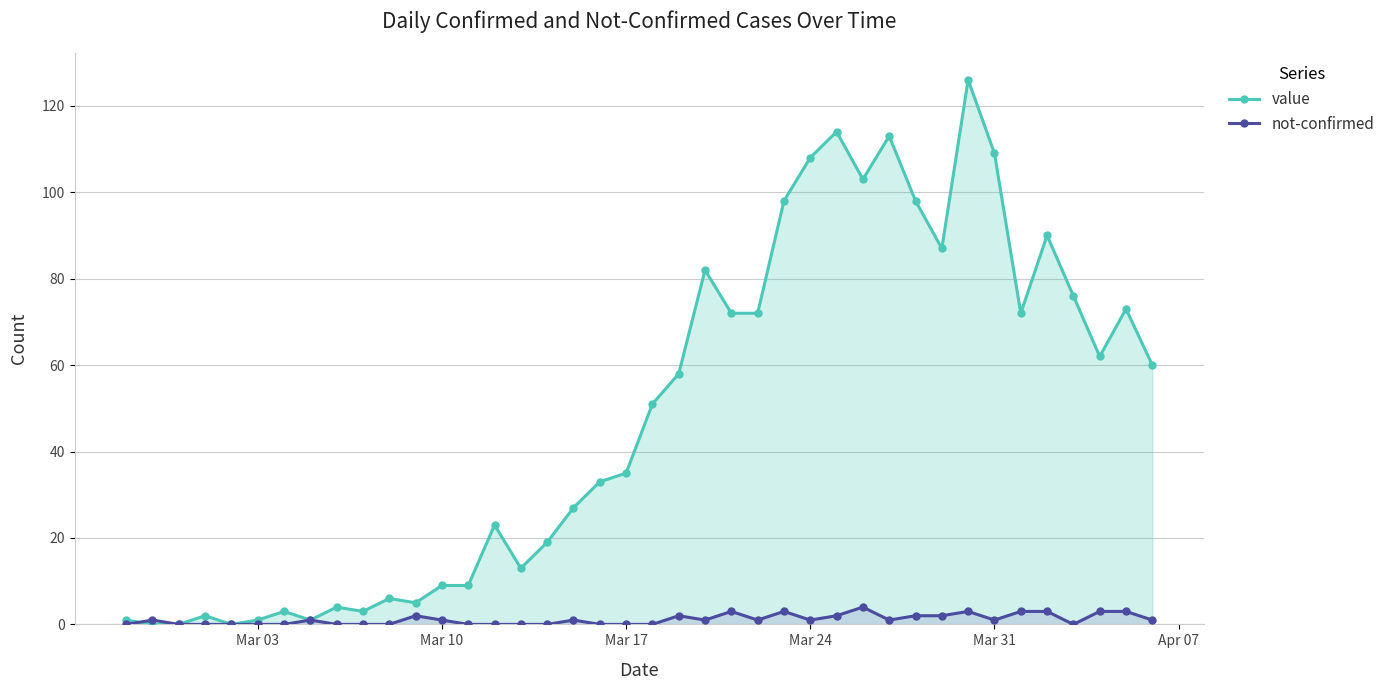

What is the greatest value displayed?

126